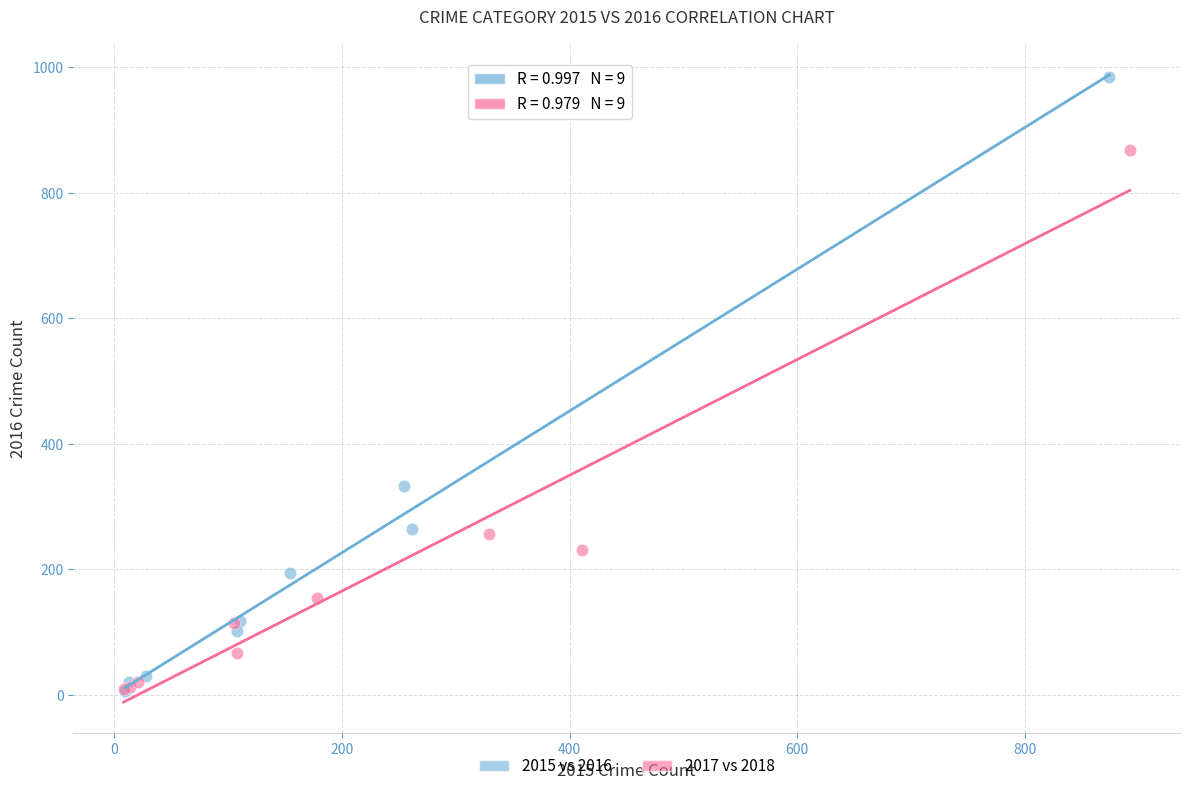

Which series reaches the maximum Y coordinate?

2015 vs 2016